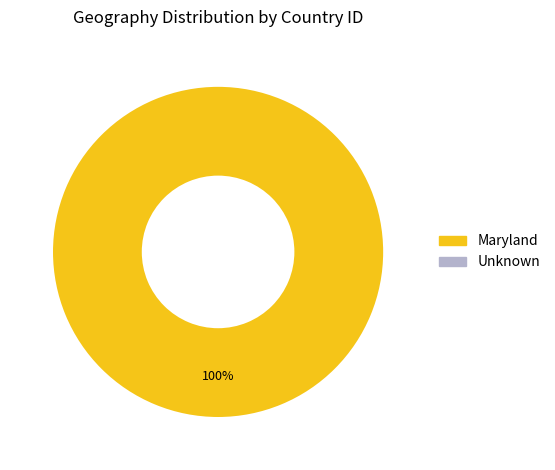

Does any single category account for the majority?

Yes